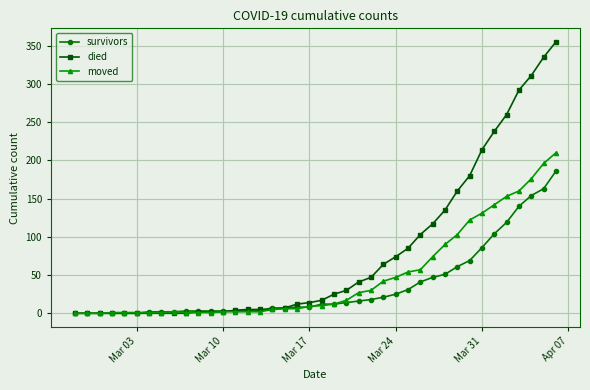

List the series in order of their overall mean, highest first.

died, moved, survivors